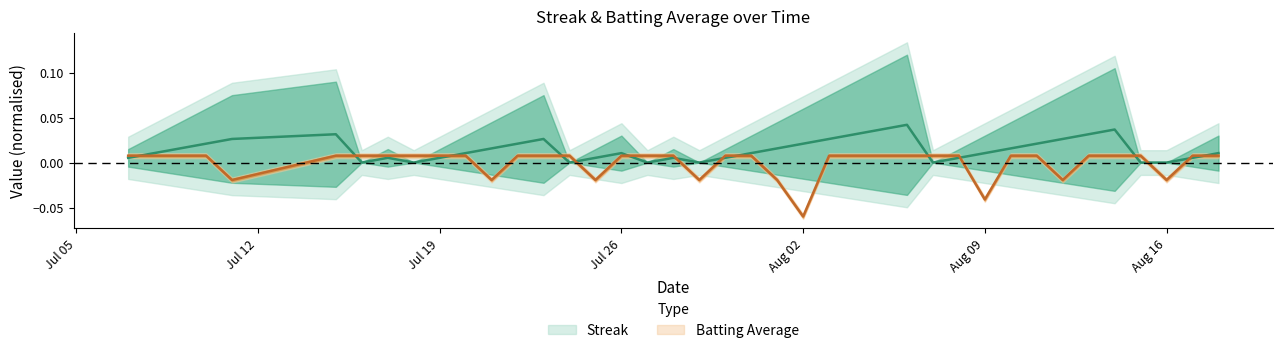

The value of batting_avg at batting_avg is 0.0. True or false?

False